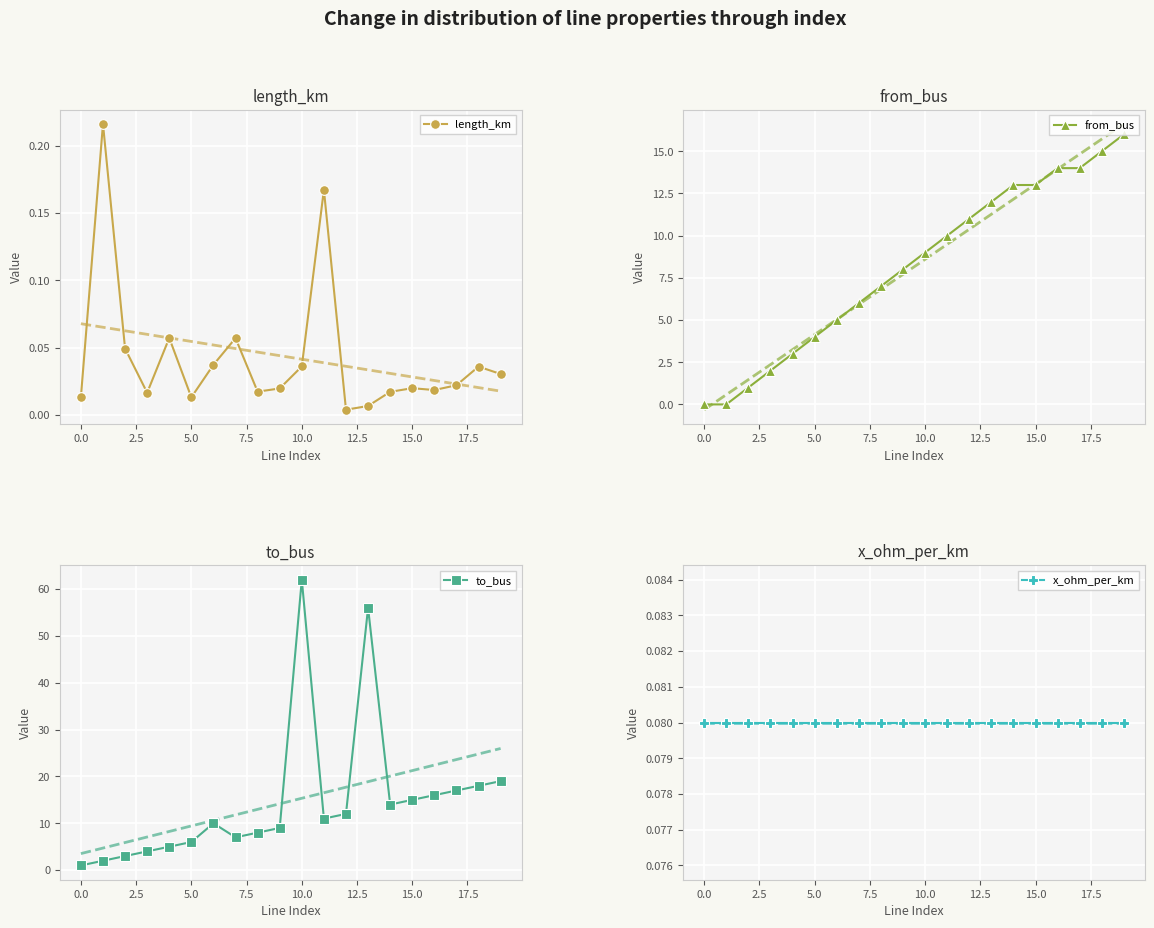

Is it true that length_km equals 0.1 at 10.0?

False